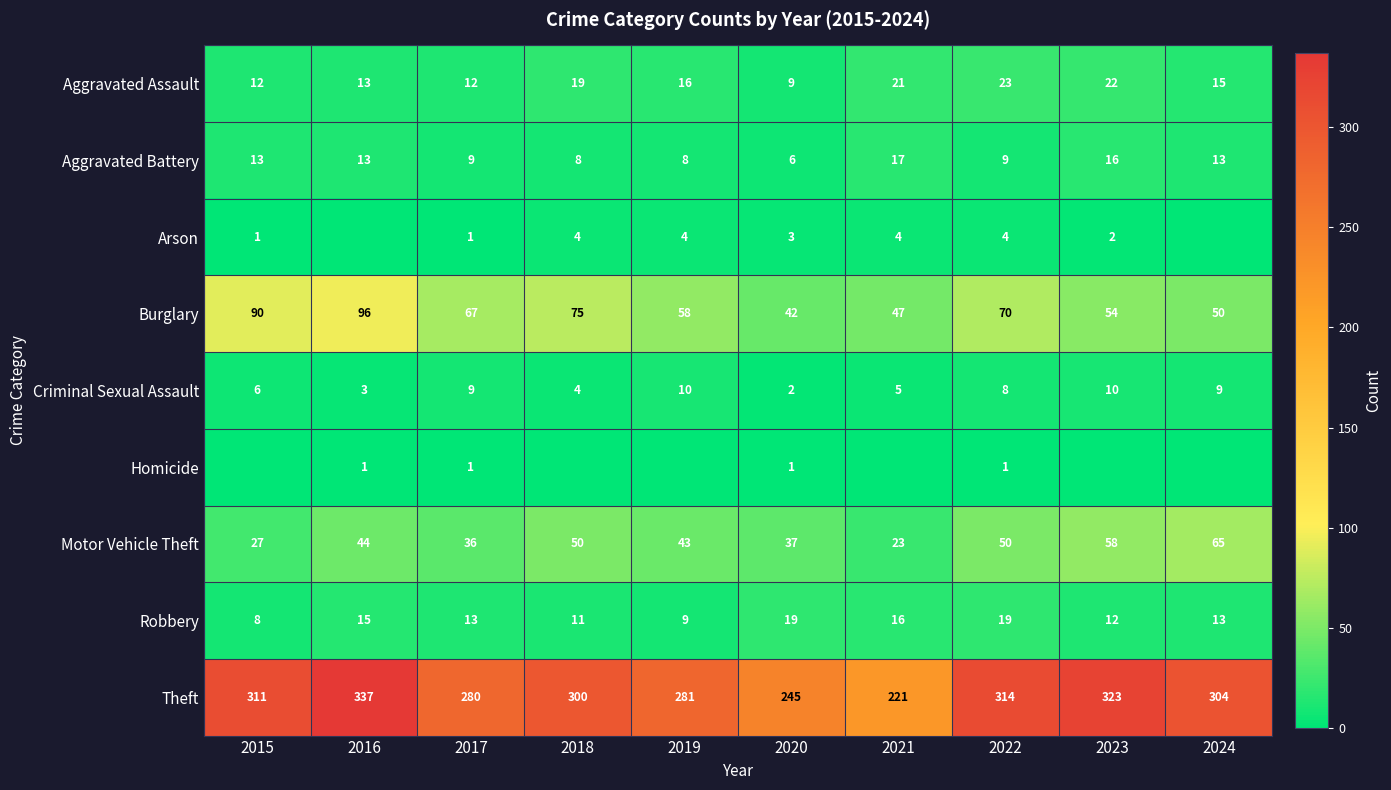

The value of Criminal Sexual Assault at 2015 is 6. True or false?

True